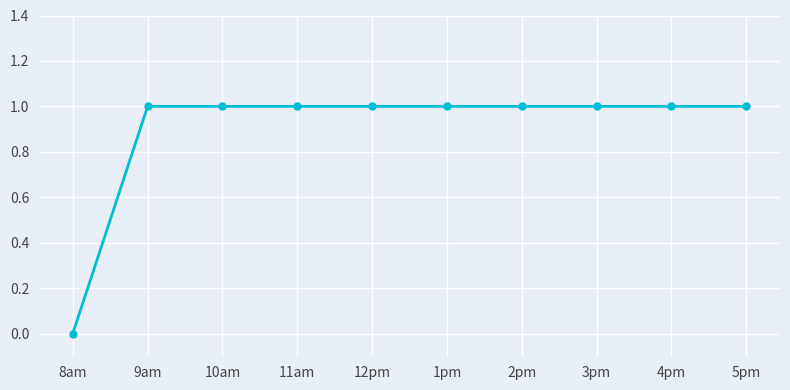

Does the chart have visible grid lines?

Yes